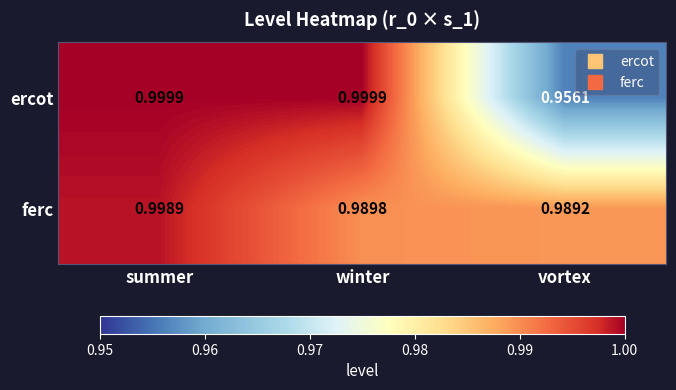

At which category is the sum across all series the highest?

summer